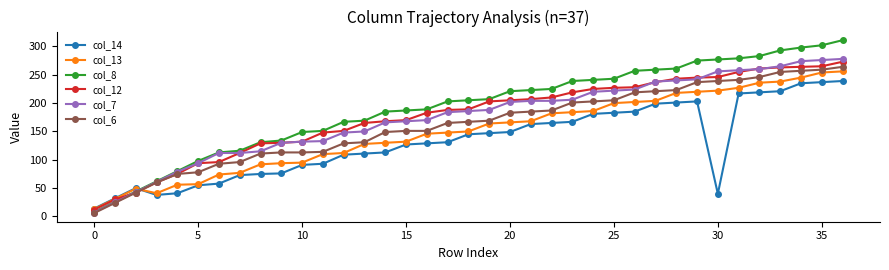

Which series has the widest spread of values?

col_8